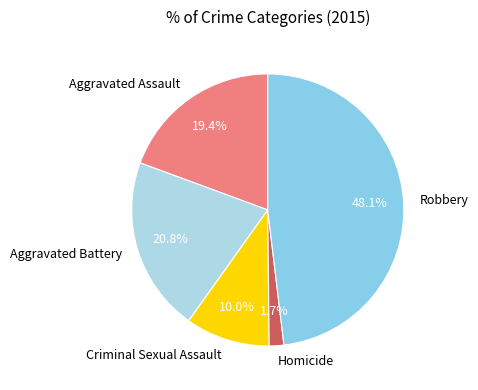

Does Aggravated Battery account for over 50% of the chart?

No